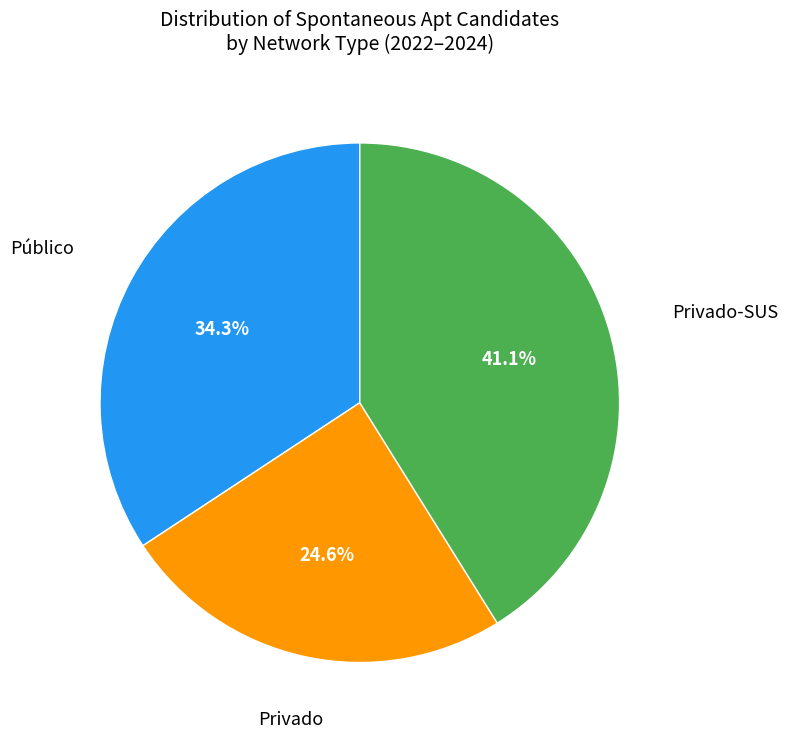

Rank the categories by value from highest to lowest.

Privado-SUS, Público, Privado